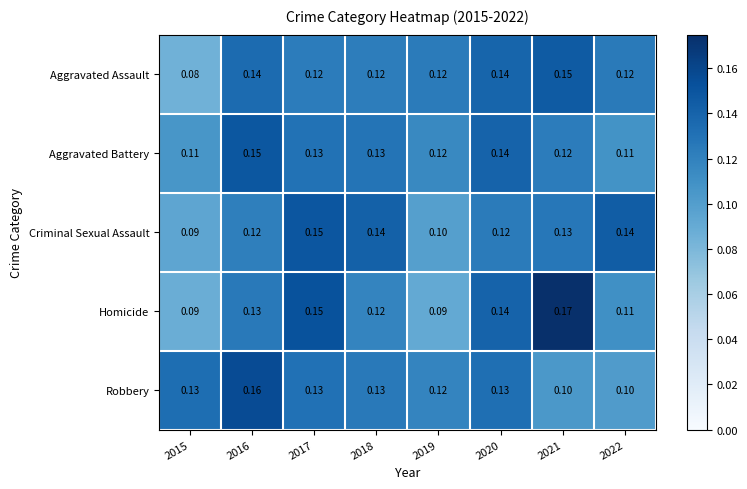

What is the difference between the highest and lowest values at 2021?

0.1